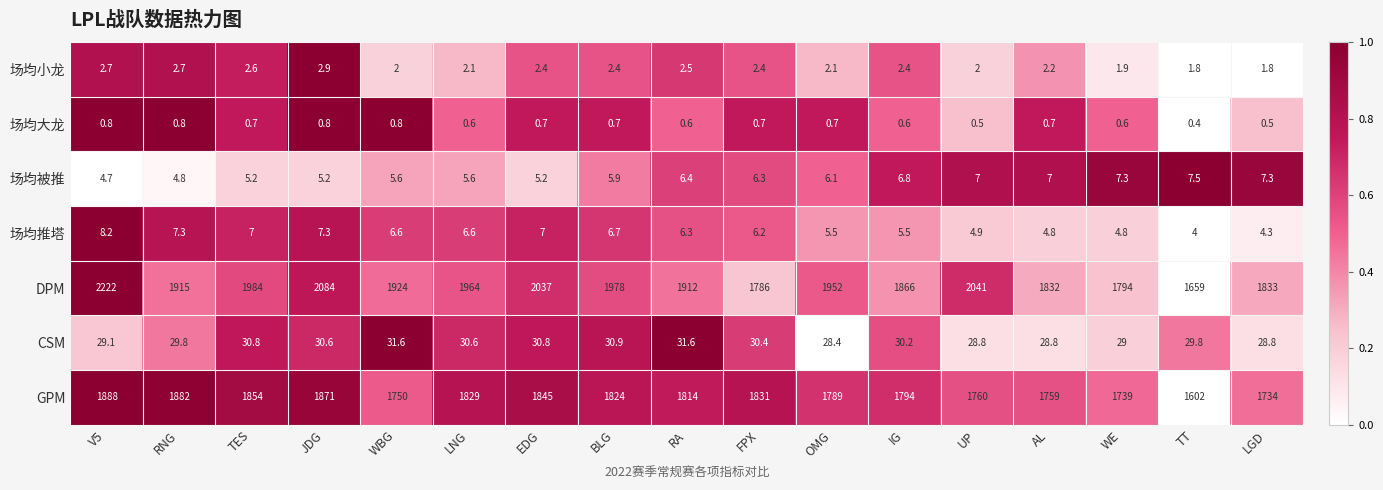

What is the average value of the 场均被推 series?

6.1